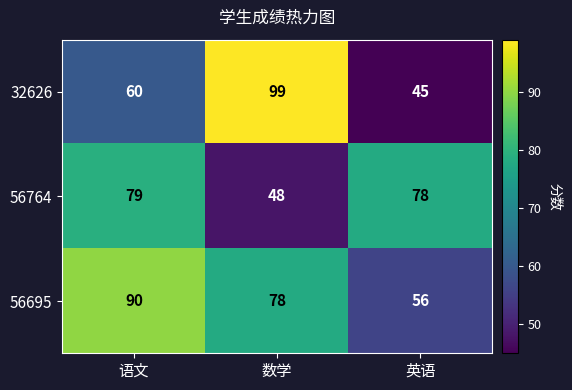

Which series changed the most between 数学 and 英语?

32626